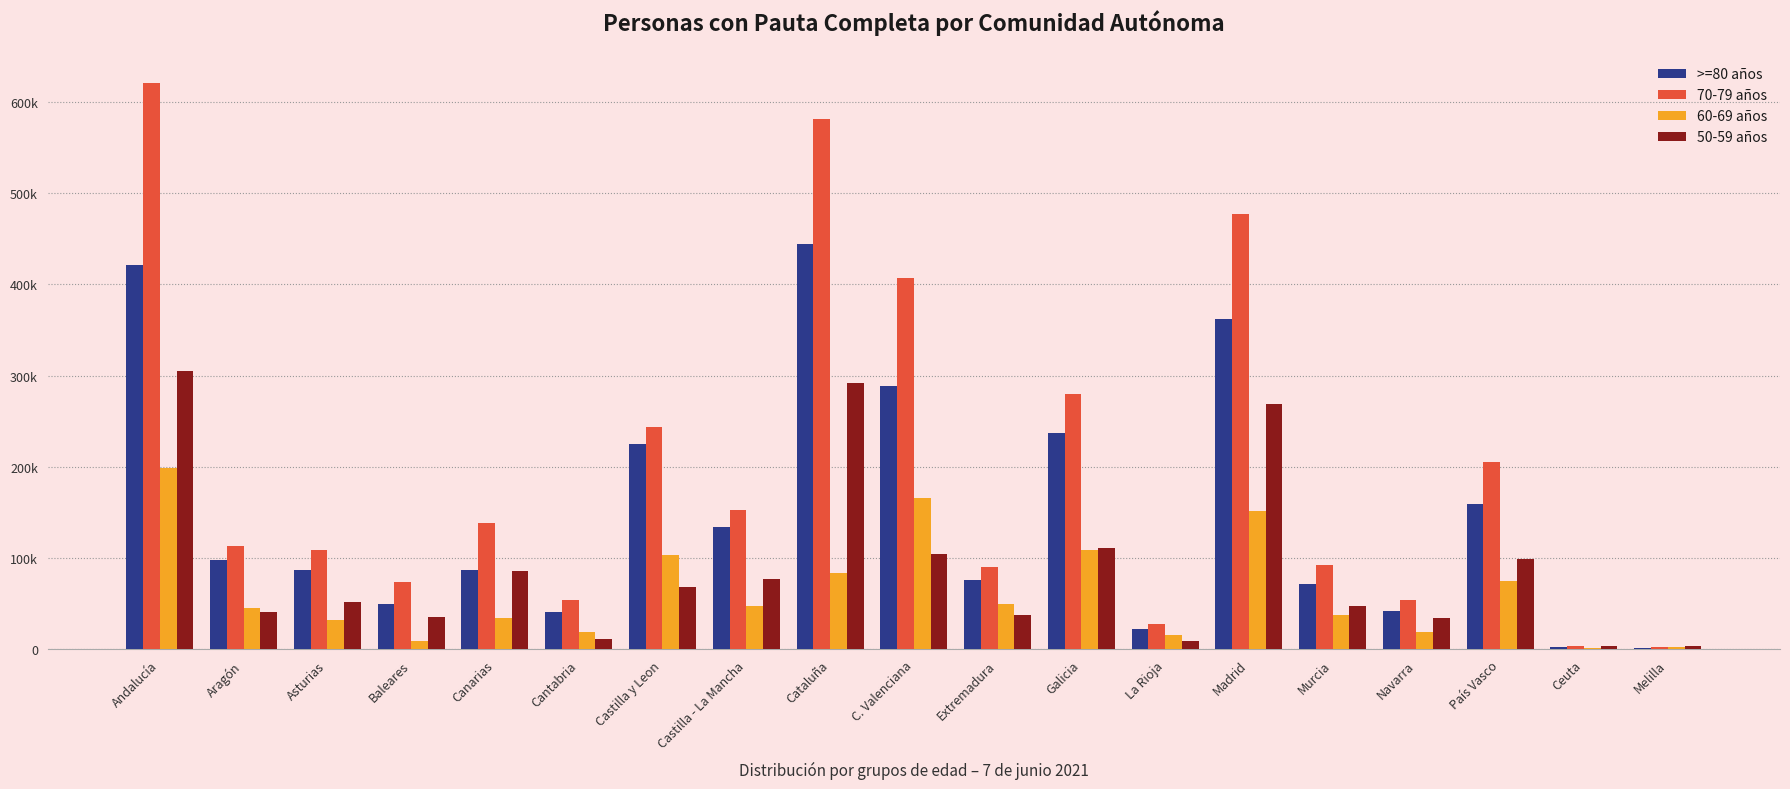

What is the total value across all series at Baleares?

168680